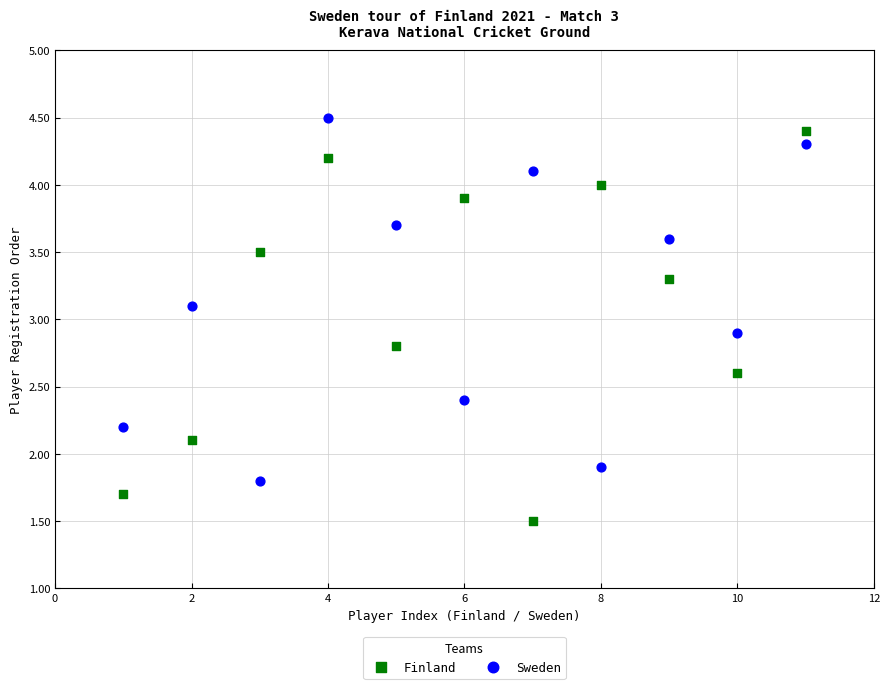

Which series has the largest Y range (max minus min)?

Finland